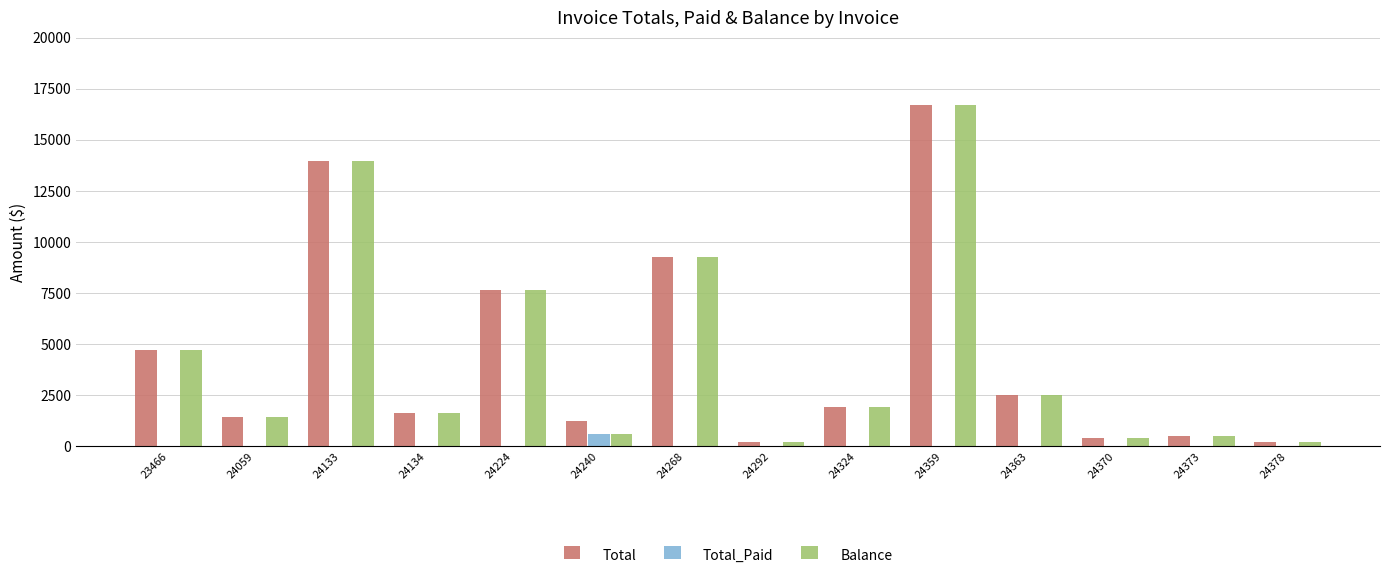

What is the total value across all series at 24059?

2816.9